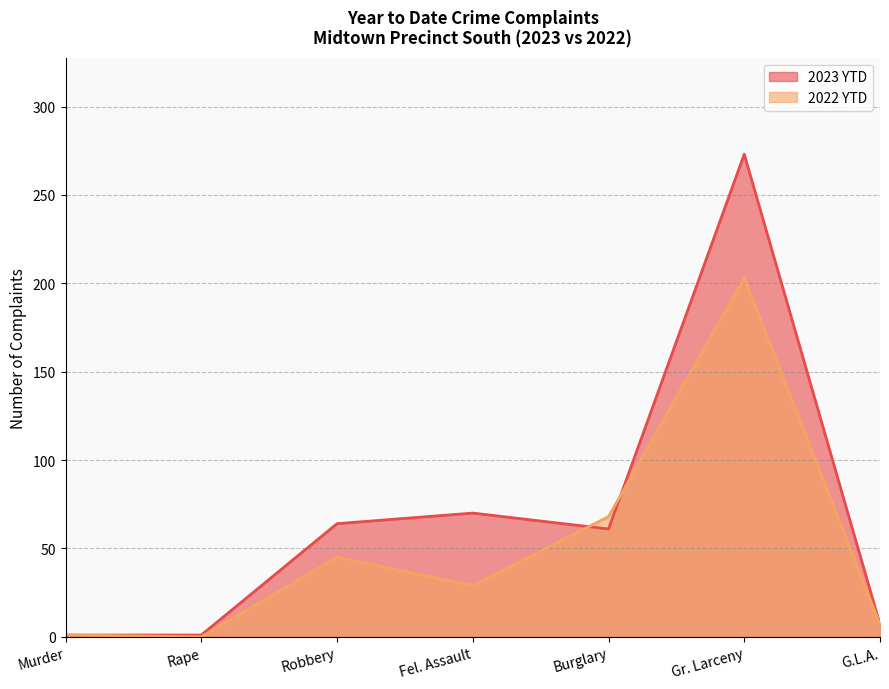

How many data points in 2022 YTD are above 29?

3